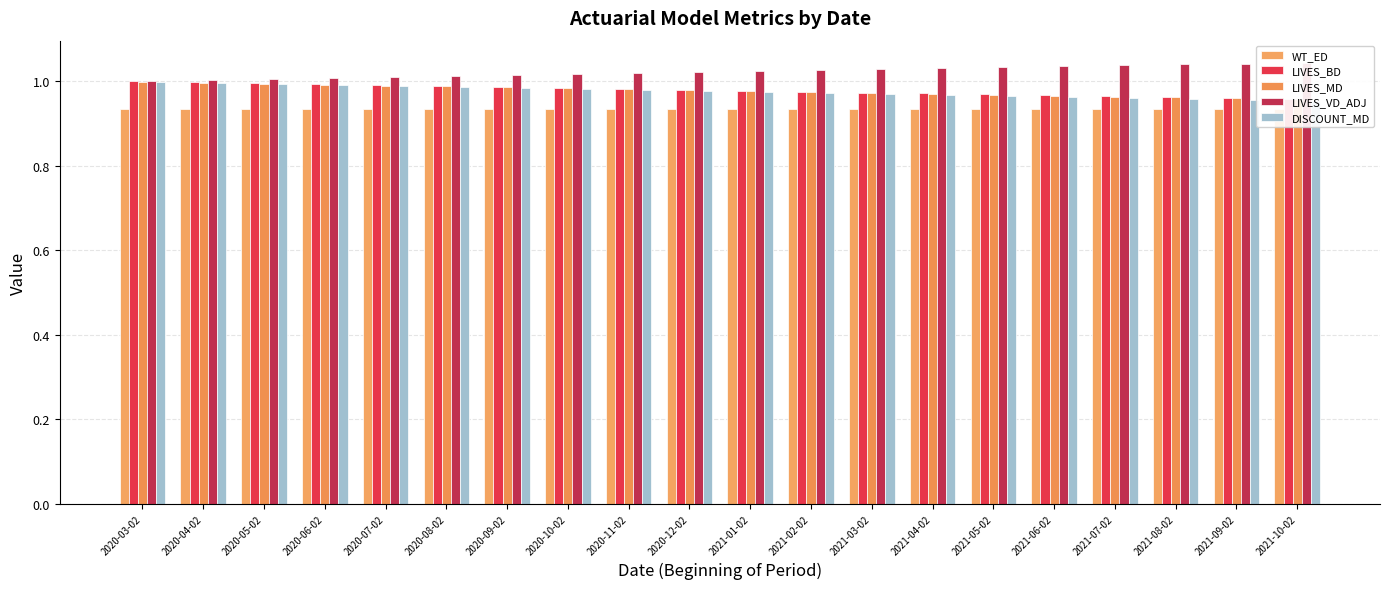

What is the value of the LIVES_MD bar at the 15th from the left?

1.0